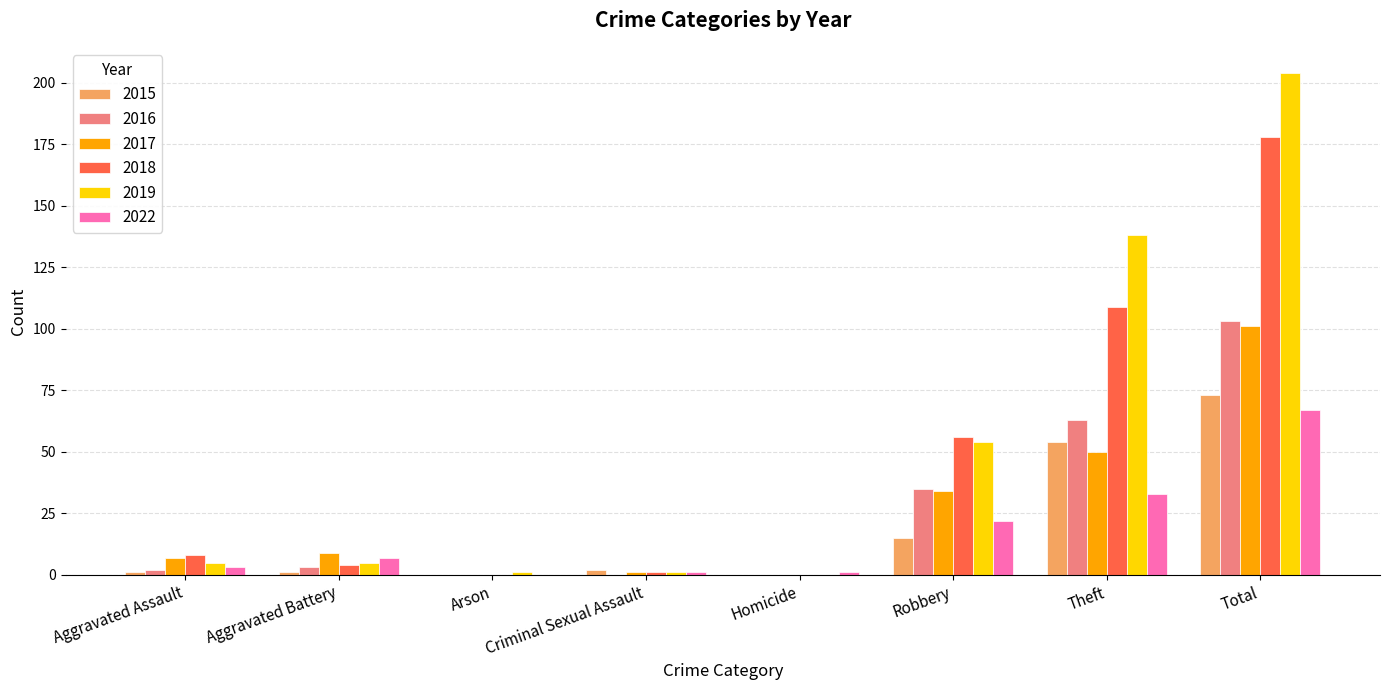

The value of 2015 at Criminal Sexual Assault is 2. True or false?

True